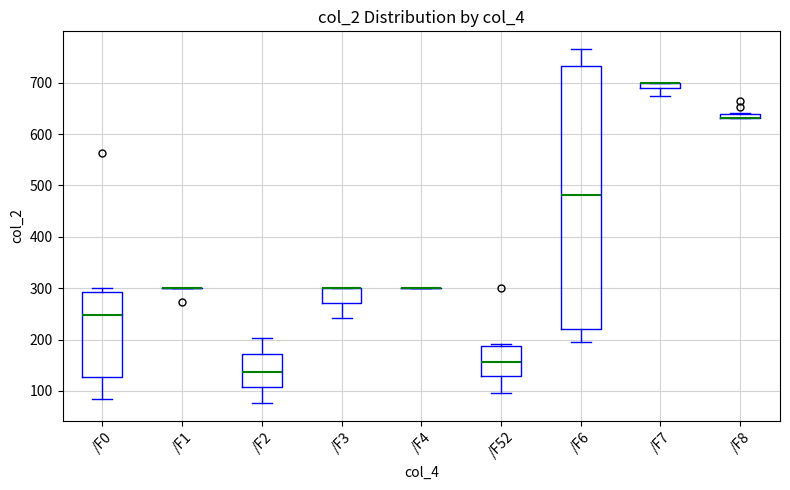

Which box is the tallest, from its lower edge to its upper edge?

/F6